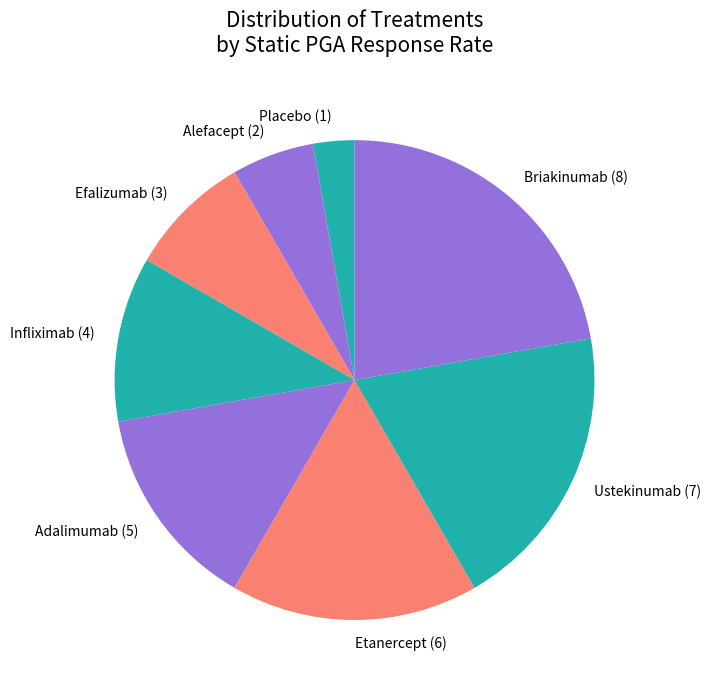

Is there a majority slice in this chart?

No